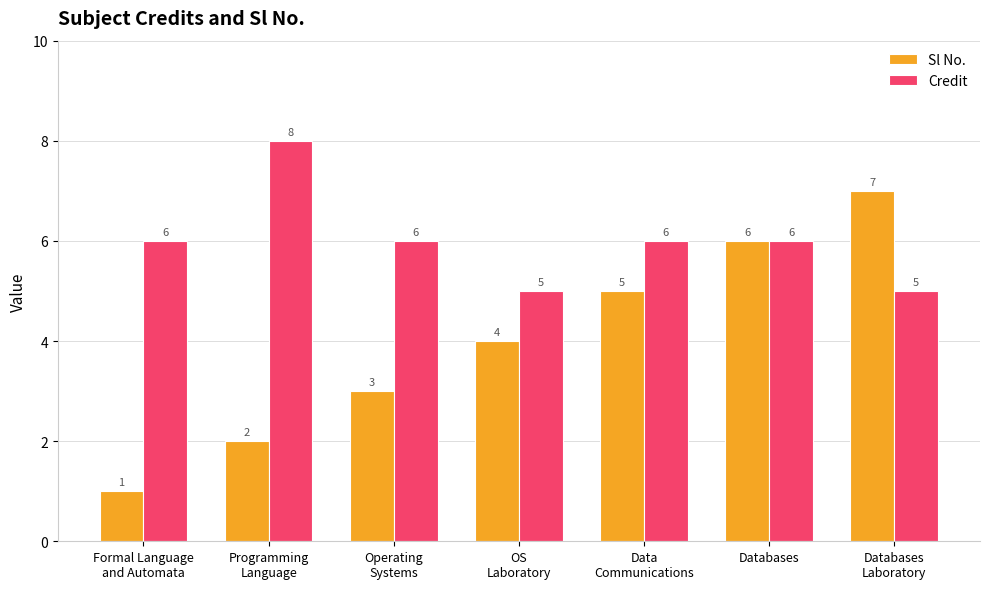

Which series changed the most between Formal Language
and Automata and Data
Communications?

Sl No.